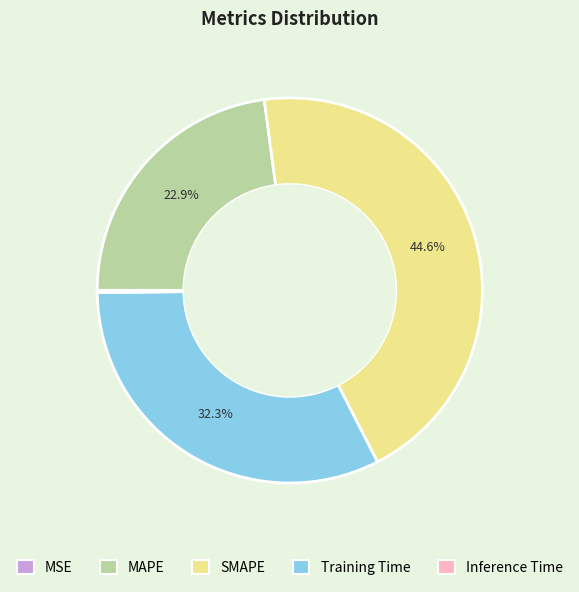

Is there any slice that represents more than half of the pie?

No